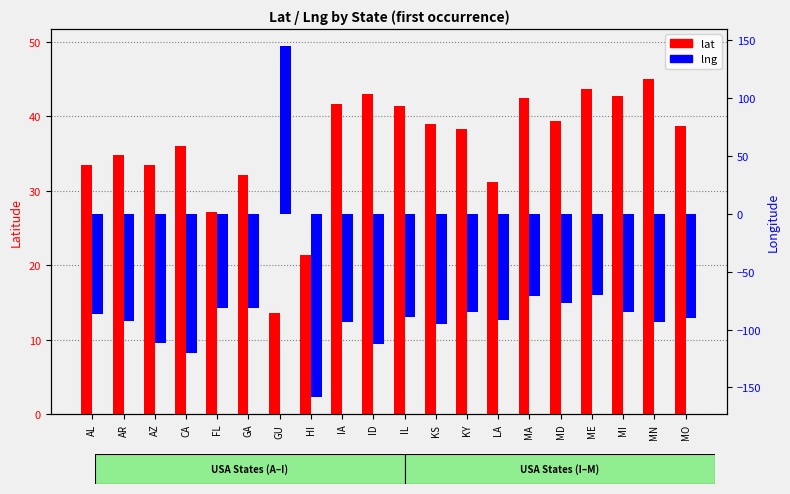

List the series in order of their overall mean, lowest first.

lng, lat